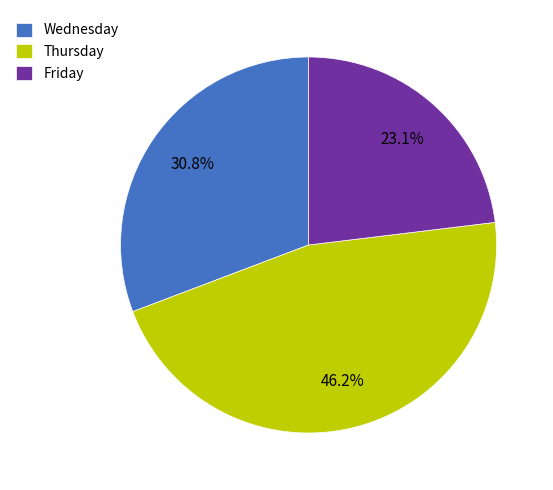

To the nearest percent, what is the average slice percentage?

33%